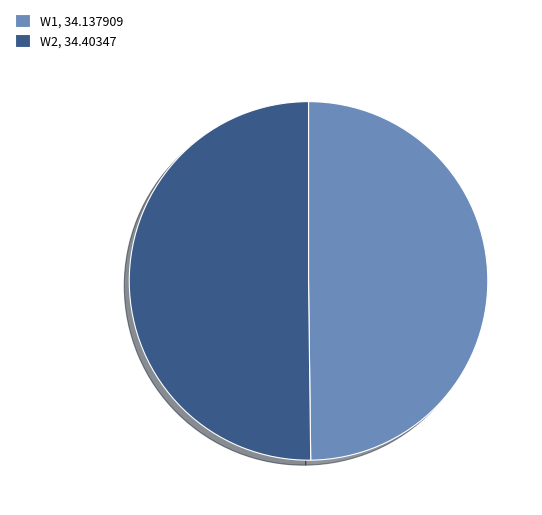

Is the sum of W1, 34.137909 and W2, 34.40347 greater than half?

Yes